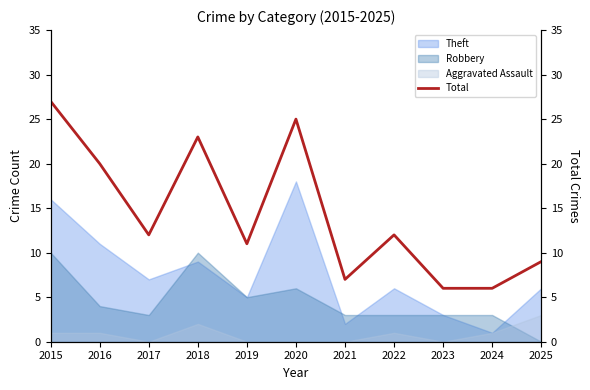

At which category does the chart reach its minimum across all series?

2023